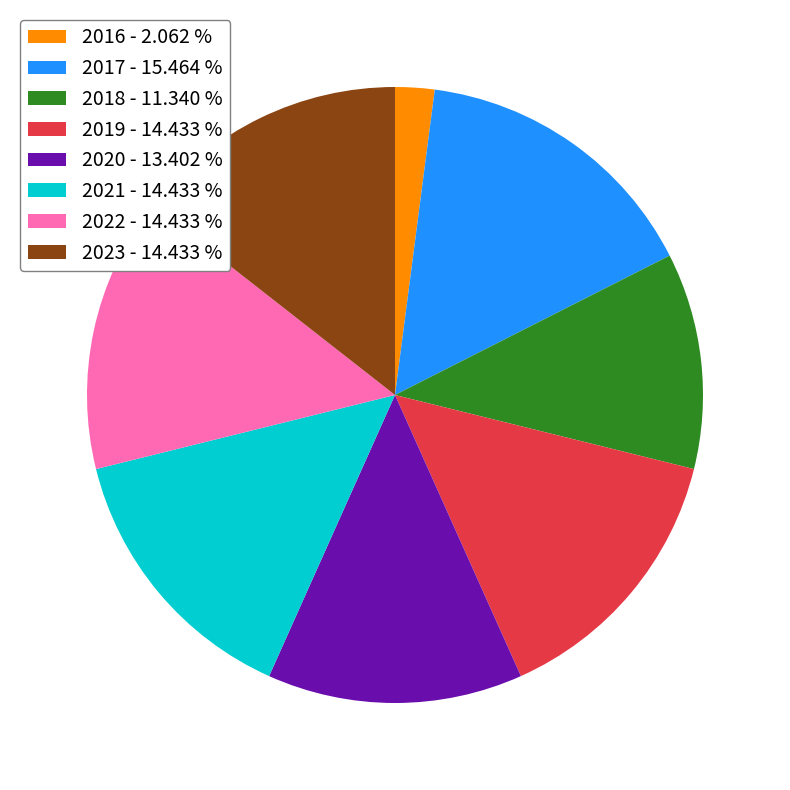

Does any single category account for the majority?

No